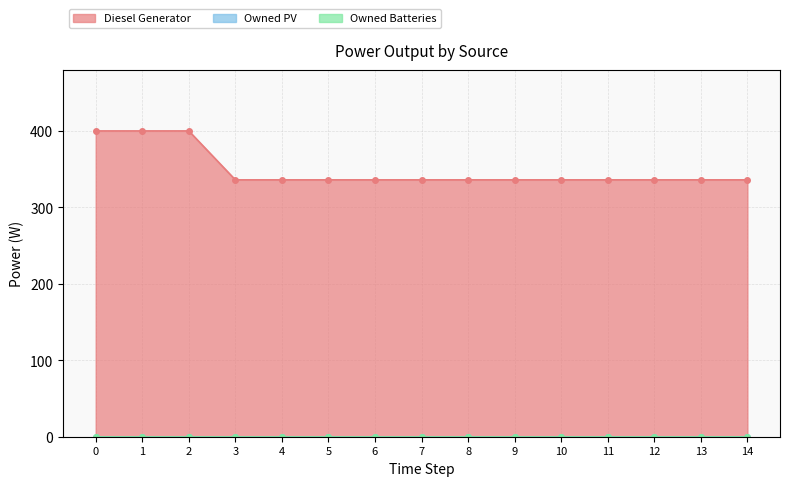

Reading right to left, transcribe all the data shown in this chart.

Diesel Generator: 336	336	336	336	336	336	336	336	336	336	336	336	400	400	400
Owned PV: 0	0	0	0	0	0	0	0	0	0	0	0	0	0	0
Owned Batteries: 0	0	0	0	0	0	0	0	0	0	0	0	0	0	0